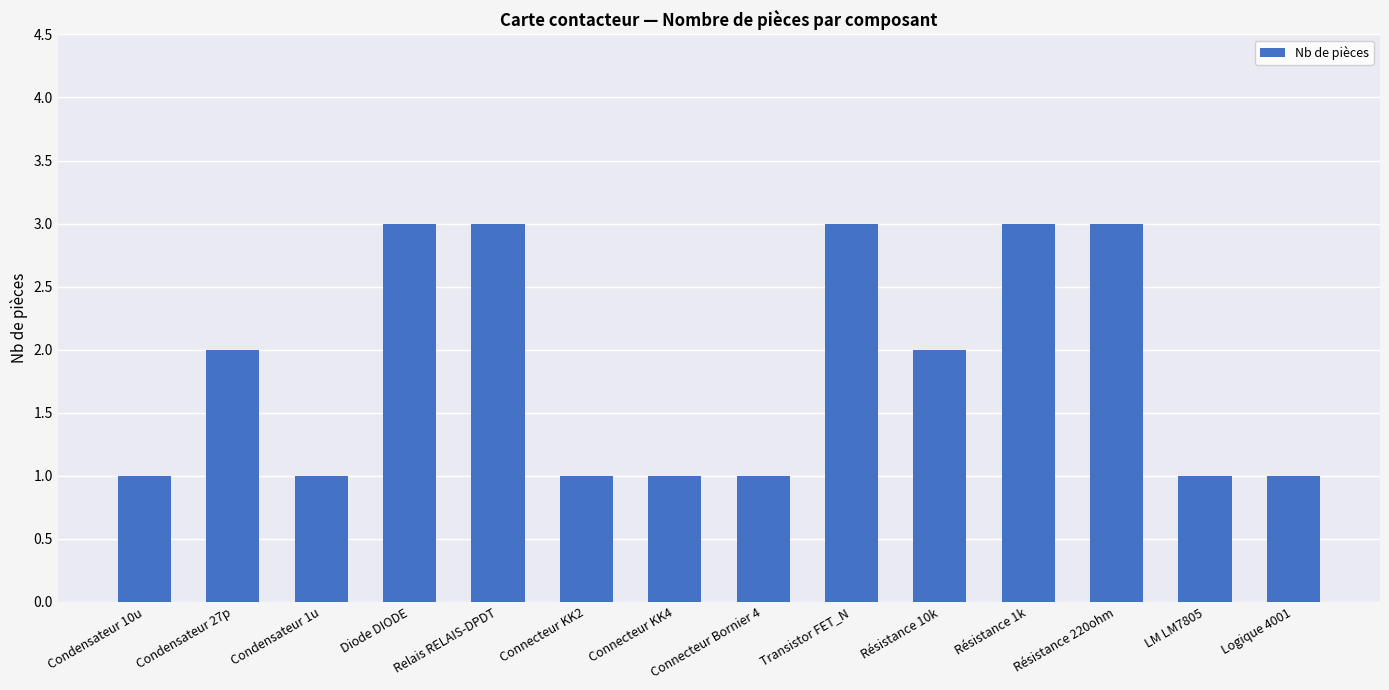

What is the smallest value displayed?

1